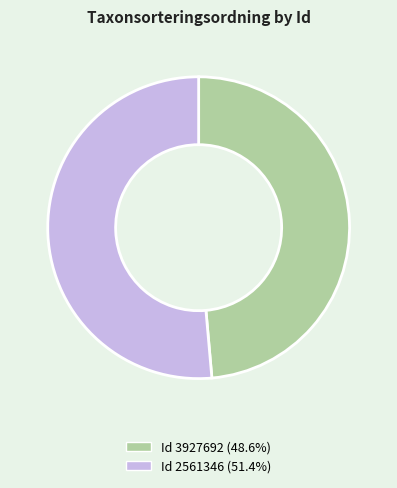

Is there a majority slice in this chart?

Yes